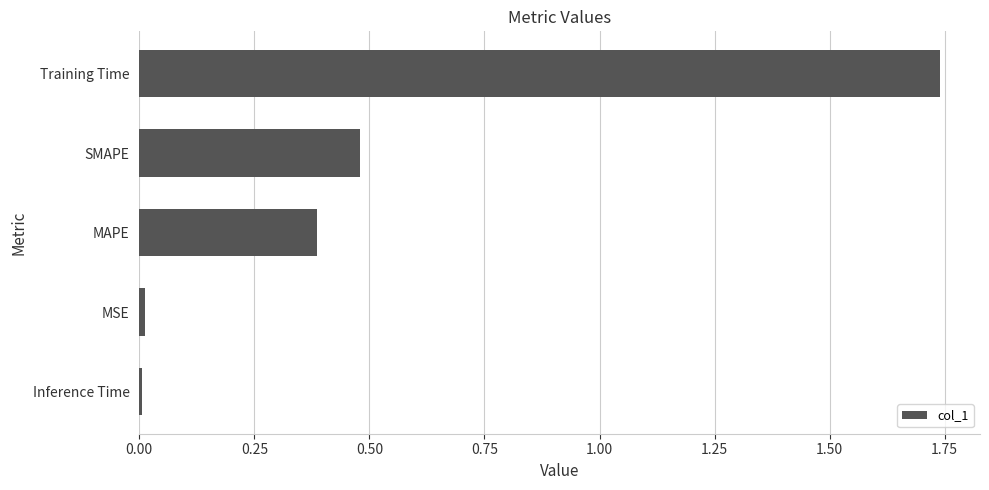

How many series are shown in this chart?

1